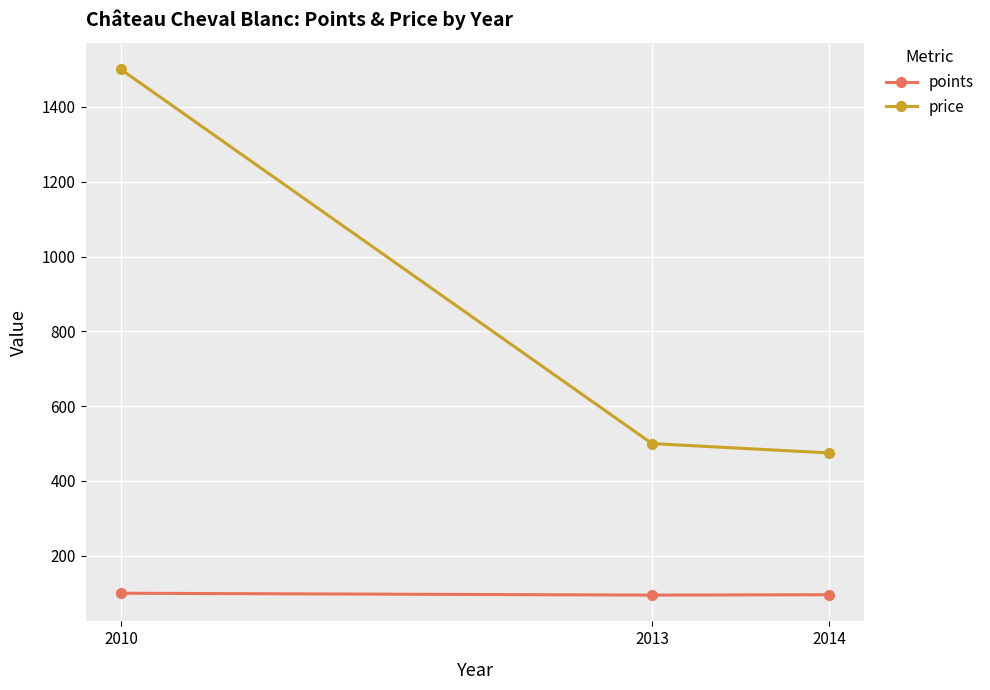

Does the chart display data point markers on the line(s)?

Yes